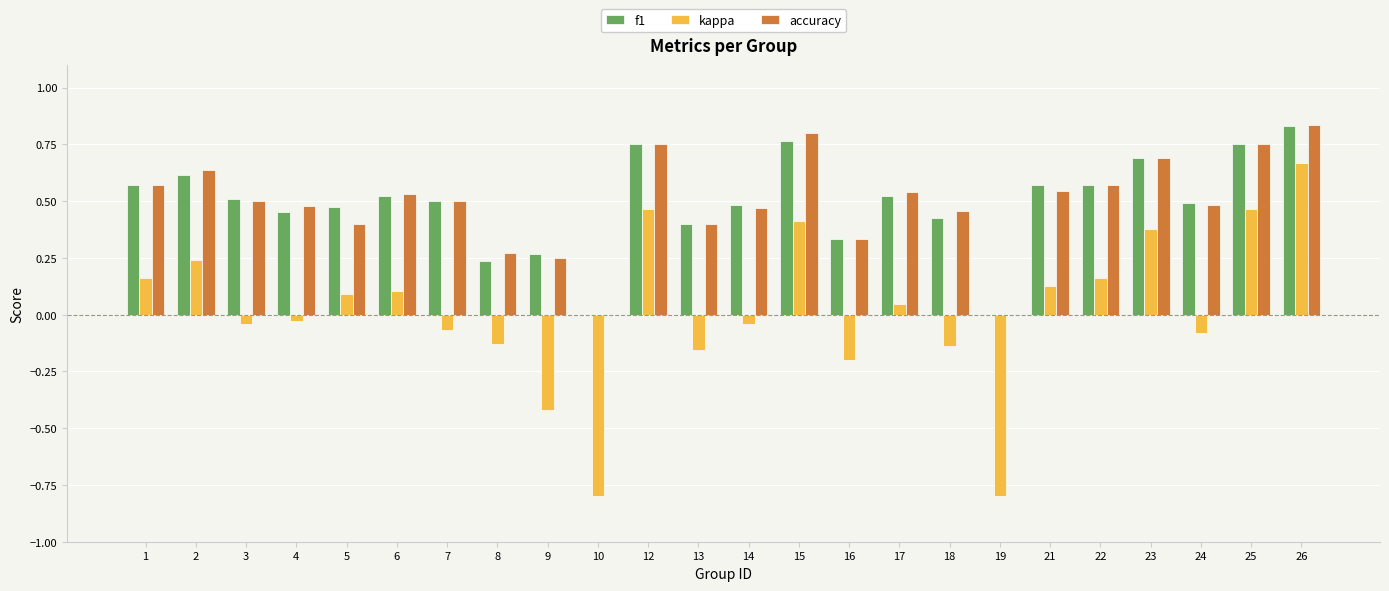

Which series changed the most between 7 and 9?

kappa